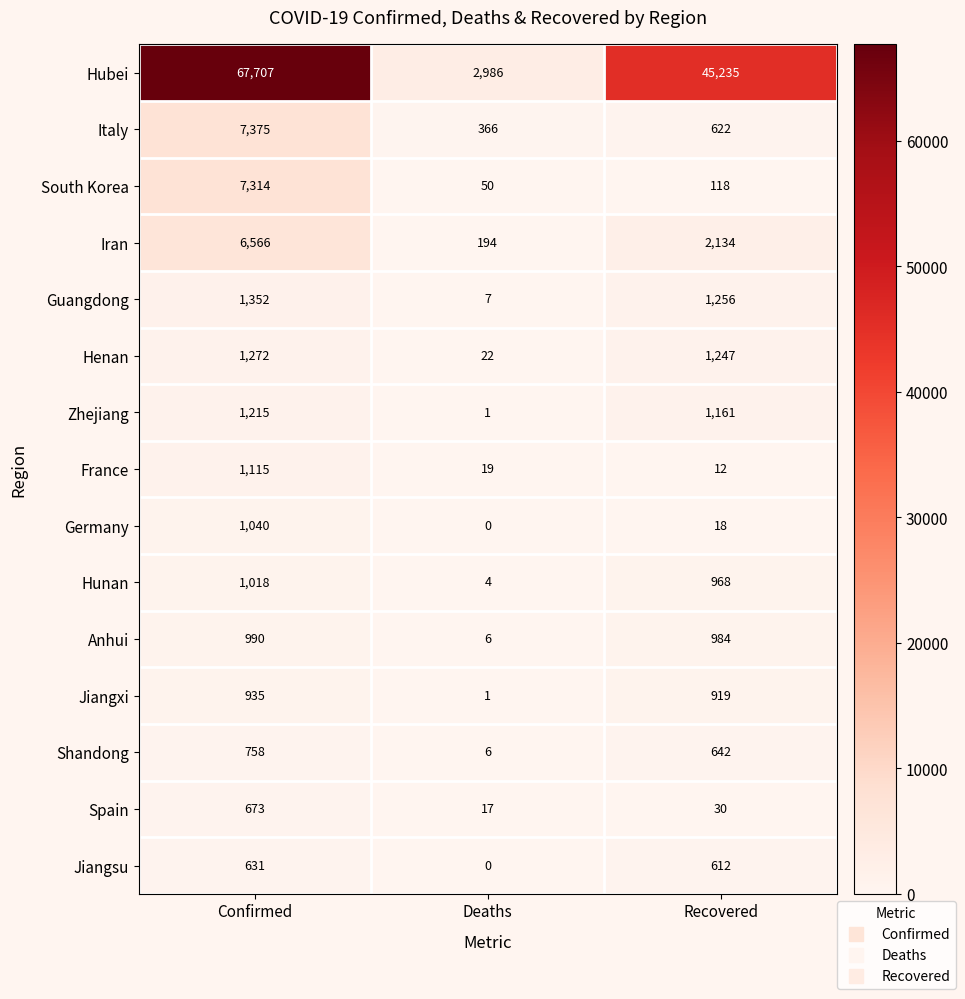

How many series are shown in this chart?

15